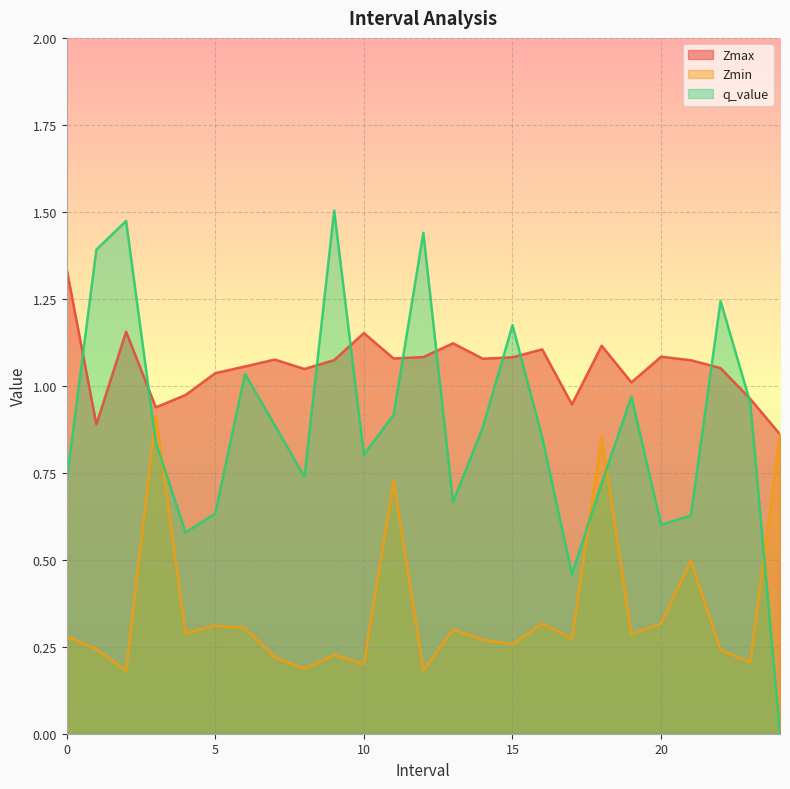

Reading right to left, transcribe all the data shown in this chart.

Zmax: 24=0.9	23=1.0	22=1.1	21=1.1	20=1.1	19=1.0	18=1.1	17=0.9	16=1.1	15=1.1	14=1.1	13=1.1	12=1.1	11=1.1	10=1.2	9=1.1	8=1.0	7=1.1	6=1.1	5=1.0	4=1.0	3=0.9	2=1.2	1=0.9	0=1.3
Zmin: 24=0.9	23=0.2	22=0.2	21=0.5	20=0.3	19=0.3	18=0.9	17=0.3	16=0.3	15=0.3	14=0.3	13=0.3	12=0.2	11=0.7	10=0.2	9=0.2	8=0.2	7=0.2	6=0.3	5=0.3	4=0.3	3=0.9	2=0.2	1=0.2	0=0.3
q_value: 24=0.0	23=1.0	22=1.2	21=0.6	20=0.6	19=1.0	18=0.7	17=0.5	16=0.9	15=1.2	14=0.9	13=0.7	12=1.4	11=0.9	10=0.8	9=1.5	8=0.7	7=0.9	6=1.0	5=0.6	4=0.6	3=0.8	2=1.5	1=1.4	0=0.7